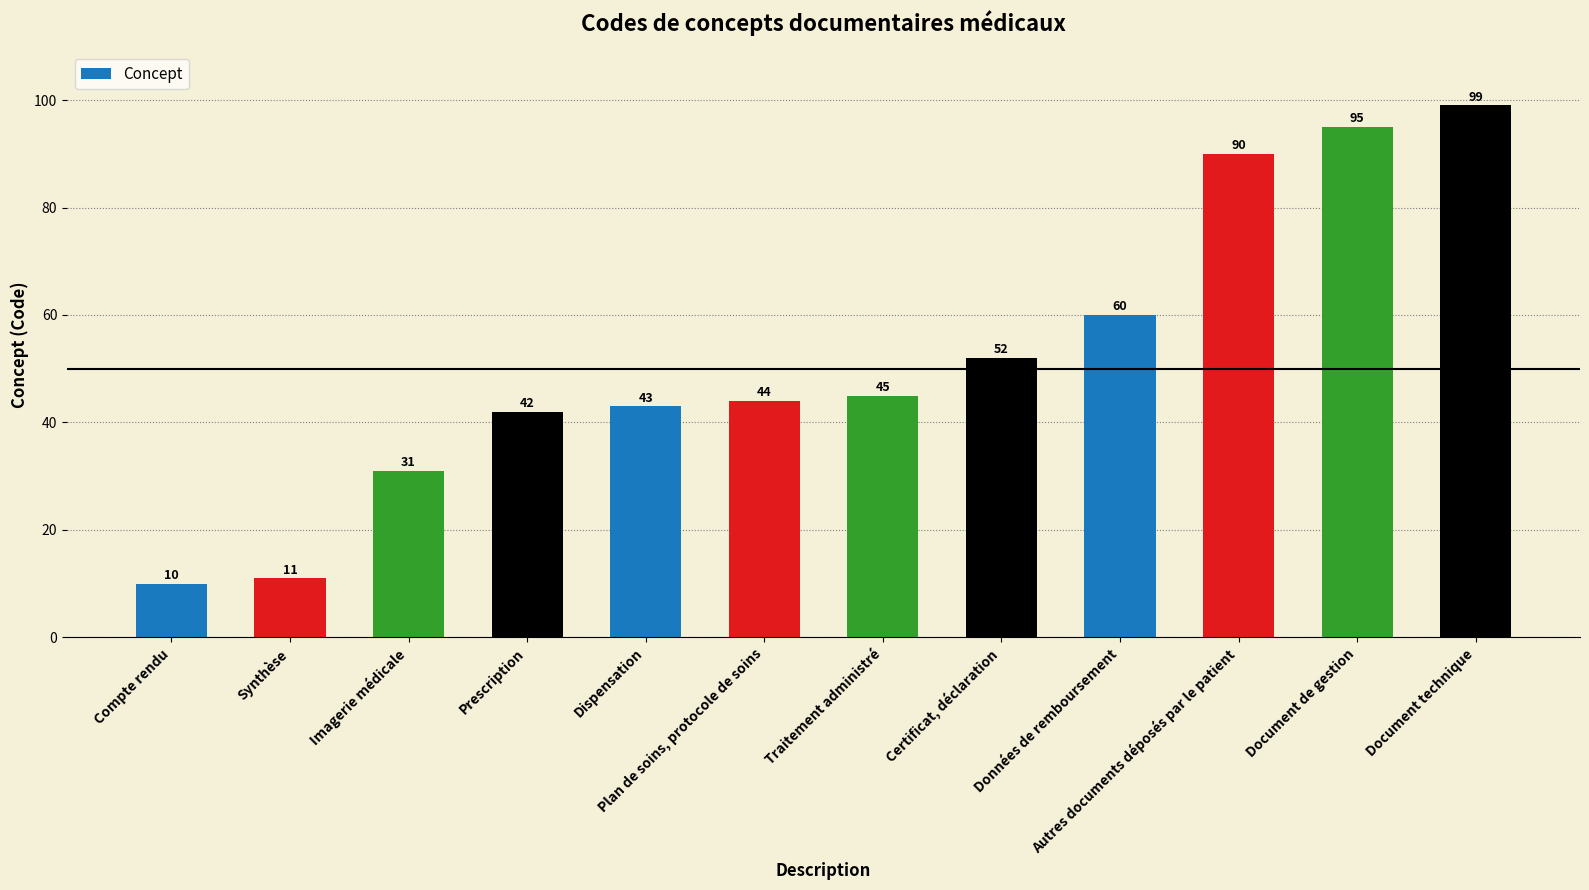

What is the label of the 5th bar from the right?

Certificat, déclaration